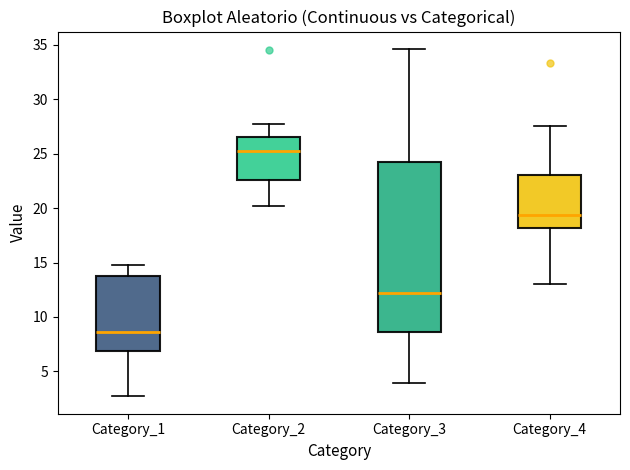

Reading left to right, read every box against the y-axis: the position of its median line, the range the box covers, and the ends of its whiskers. The values are not printed on the chart, so give them approximately, as read against the axis.

Category_1: median 8.5, box 7.0 to 14.0, whiskers 2.5 to 14.5
Category_2: median 25.0, box 22.5 to 26.5, whiskers 20.0 to 27.5
Category_3: median 12.0, box 8.5 to 24.0, whiskers 4.0 to 34.5
Category_4: median 19.5, box 18.0 to 23.0, whiskers 13.0 to 27.5